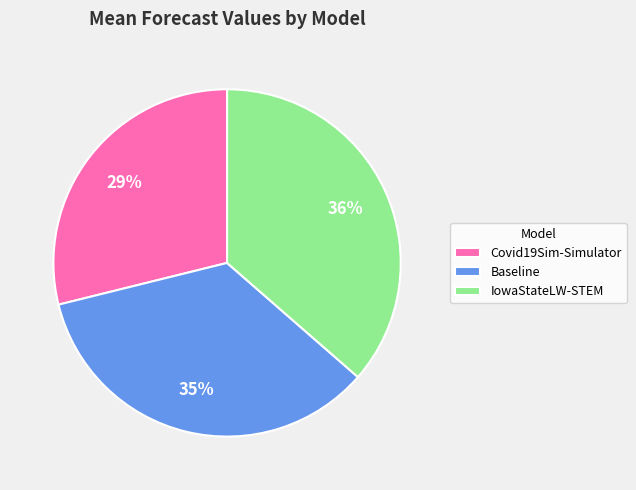

What percentage is the Baseline slice, to the nearest percent?

35%